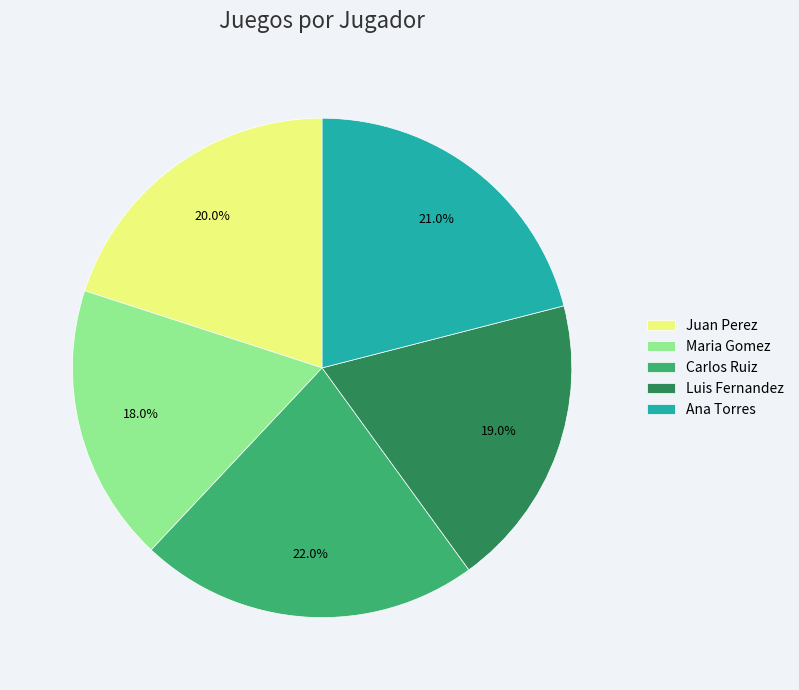

How many segments does this pie chart have?

5